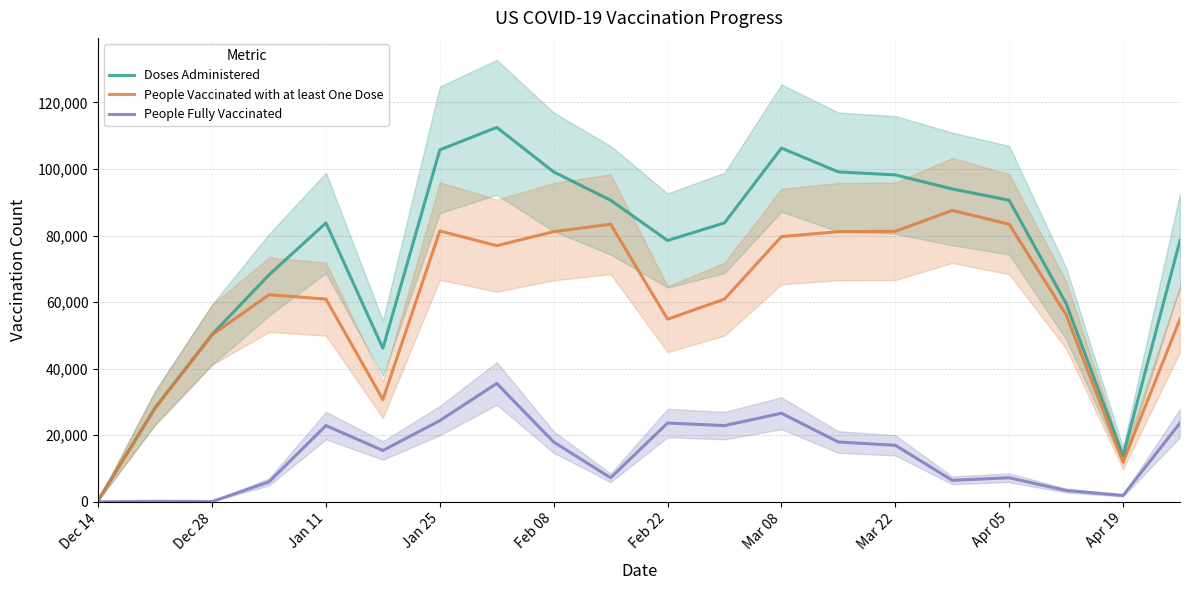

True or false: Doses Administered has more than 2 interior local peaks.

True